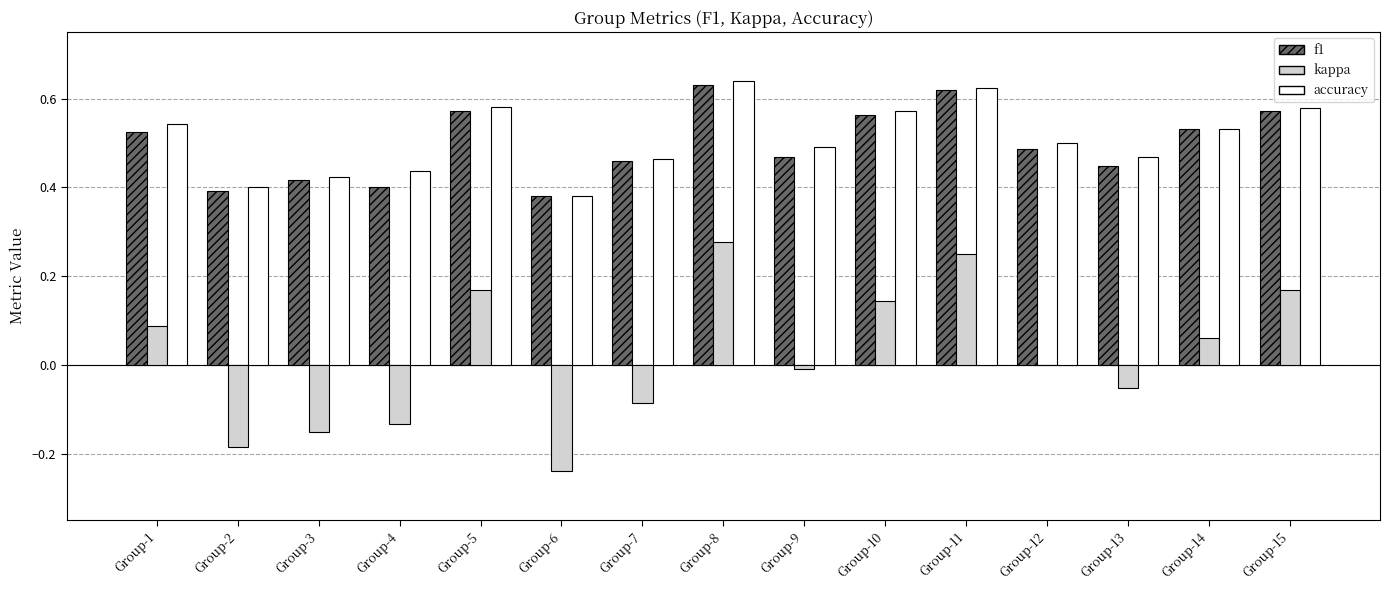

The value of f1 at Group-1 is 0.5. True or false?

True